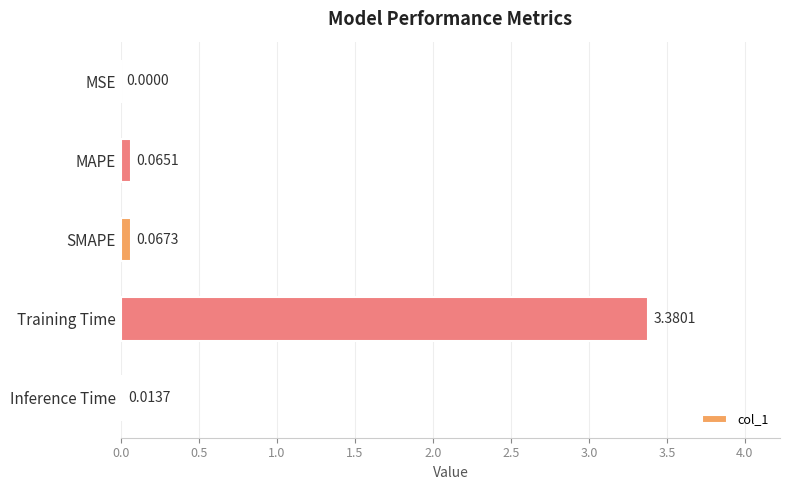

Where is the data nearest to the value 1?

SMAPE